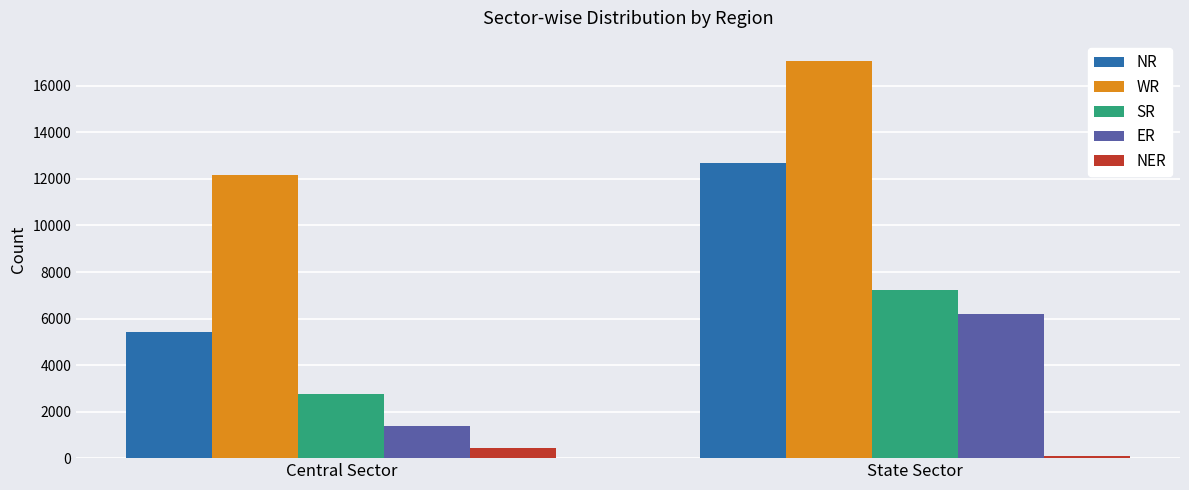

Count the NER values in the range 110 to 422.

2